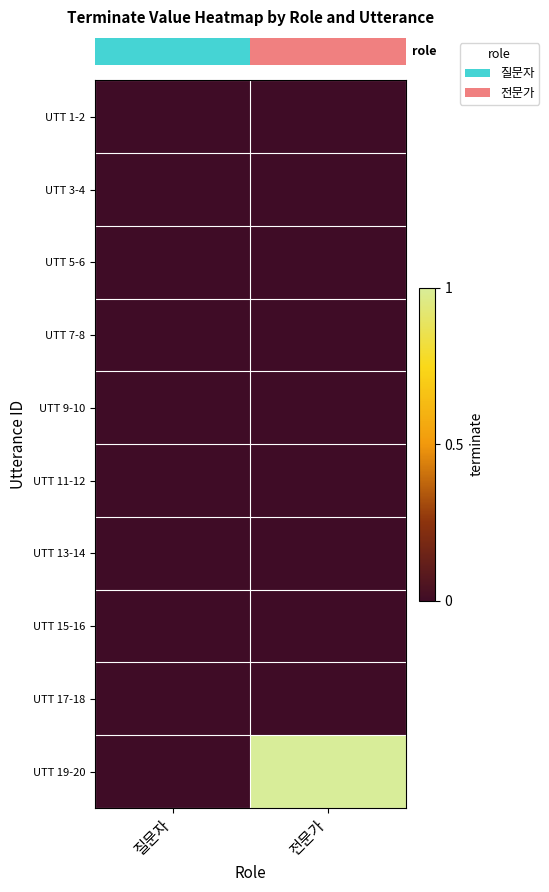

At how many categories does at least one series exceed 0?

1